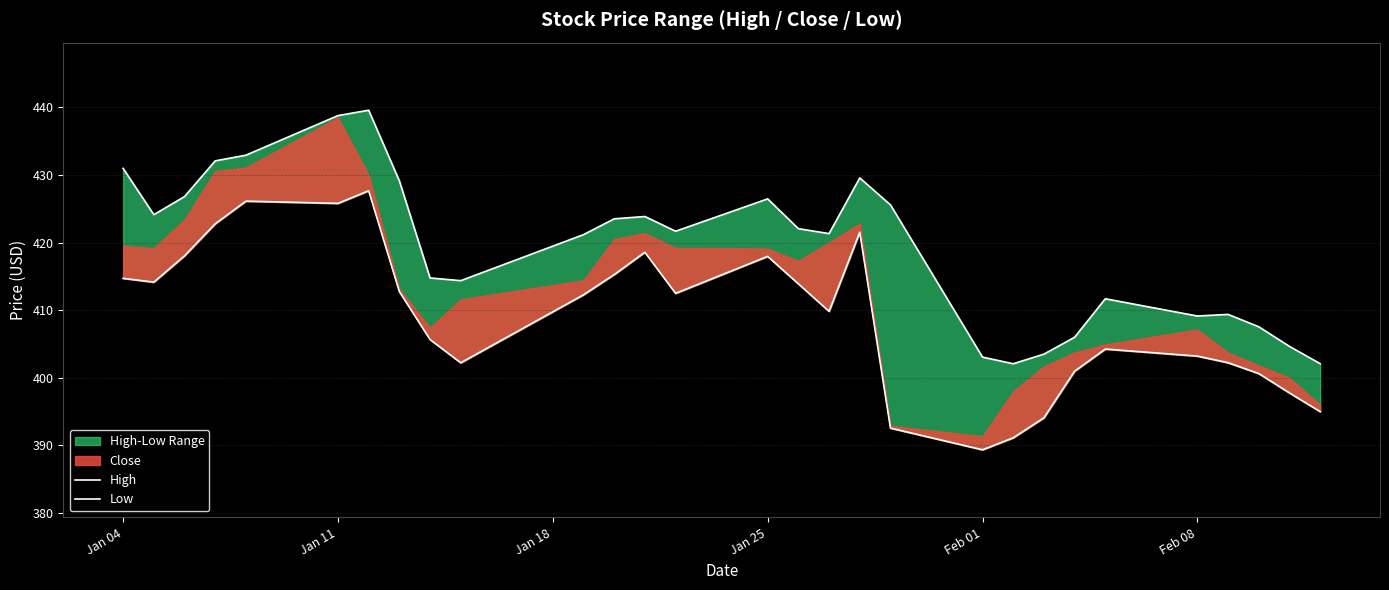

How many interior local valleys does the Low series have?

6